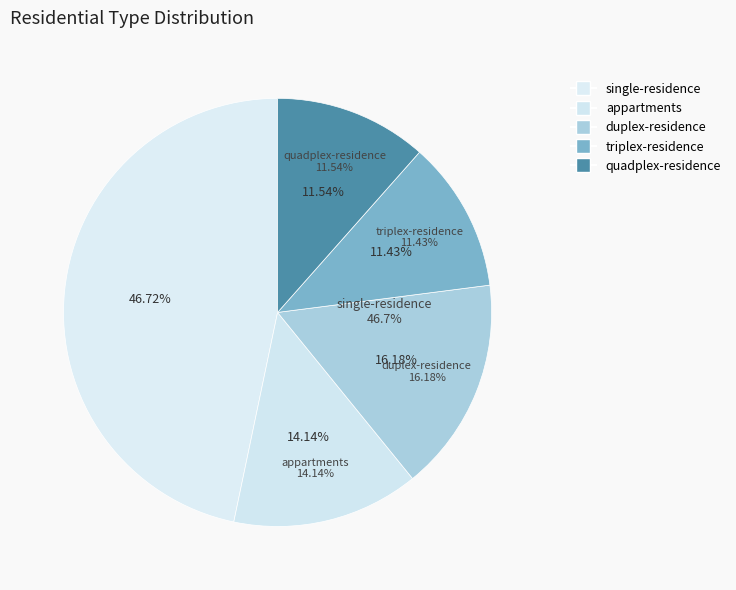

Is there a majority slice in this chart?

No